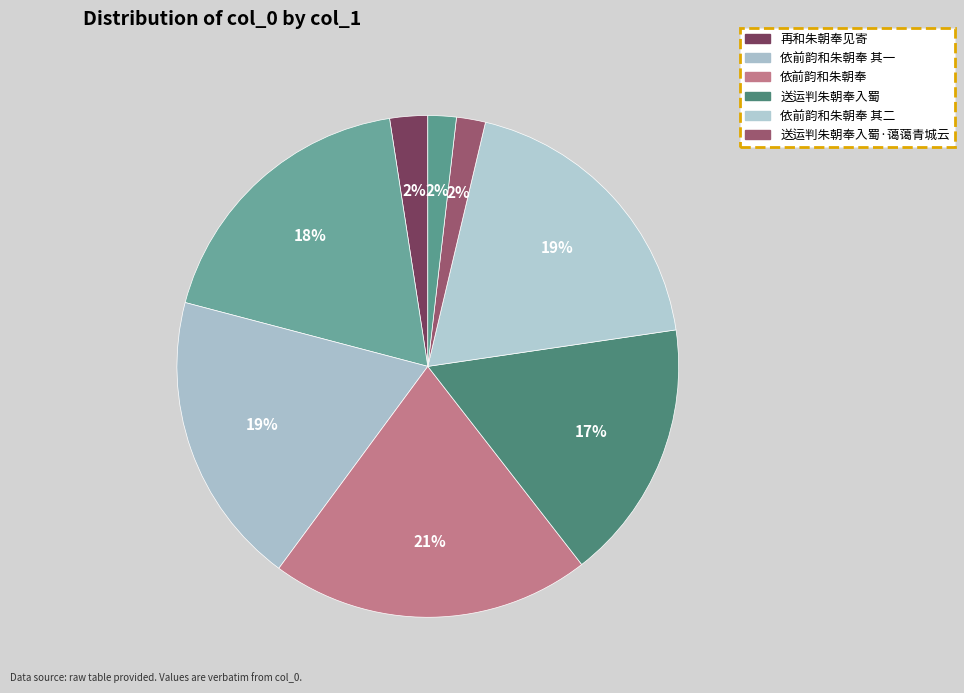

Which category has the smallest portion of the pie?

送运判朱朝奉入蜀